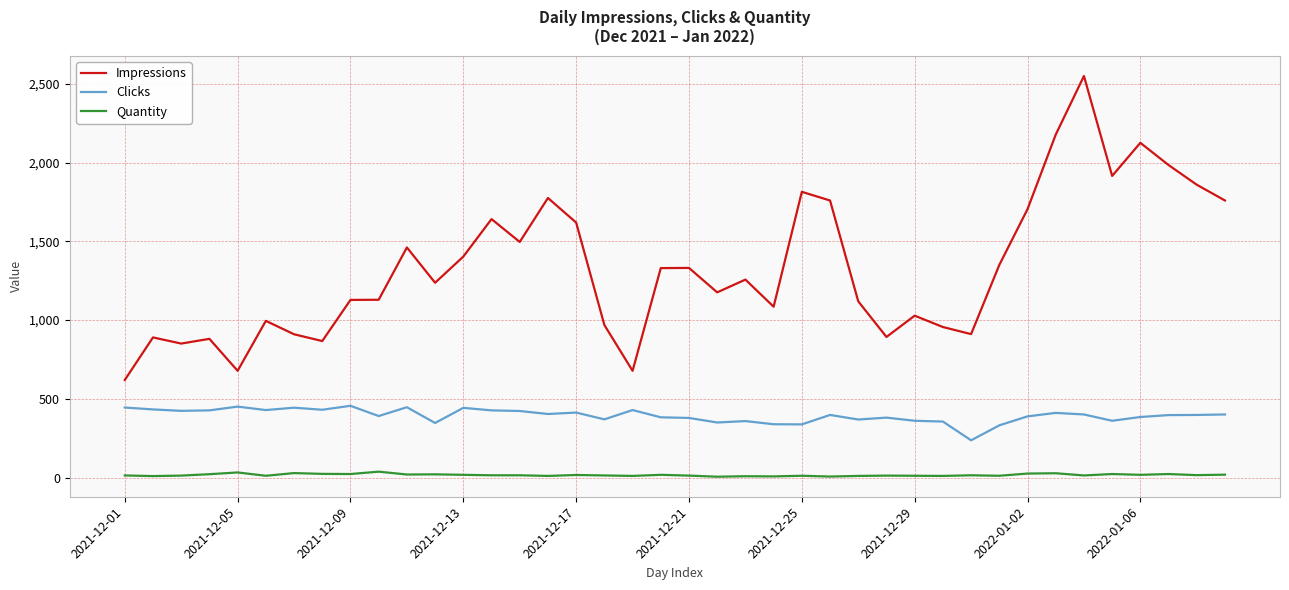

Rank the series by their average value, from highest to lowest.

Impressions, Clicks, Quantity